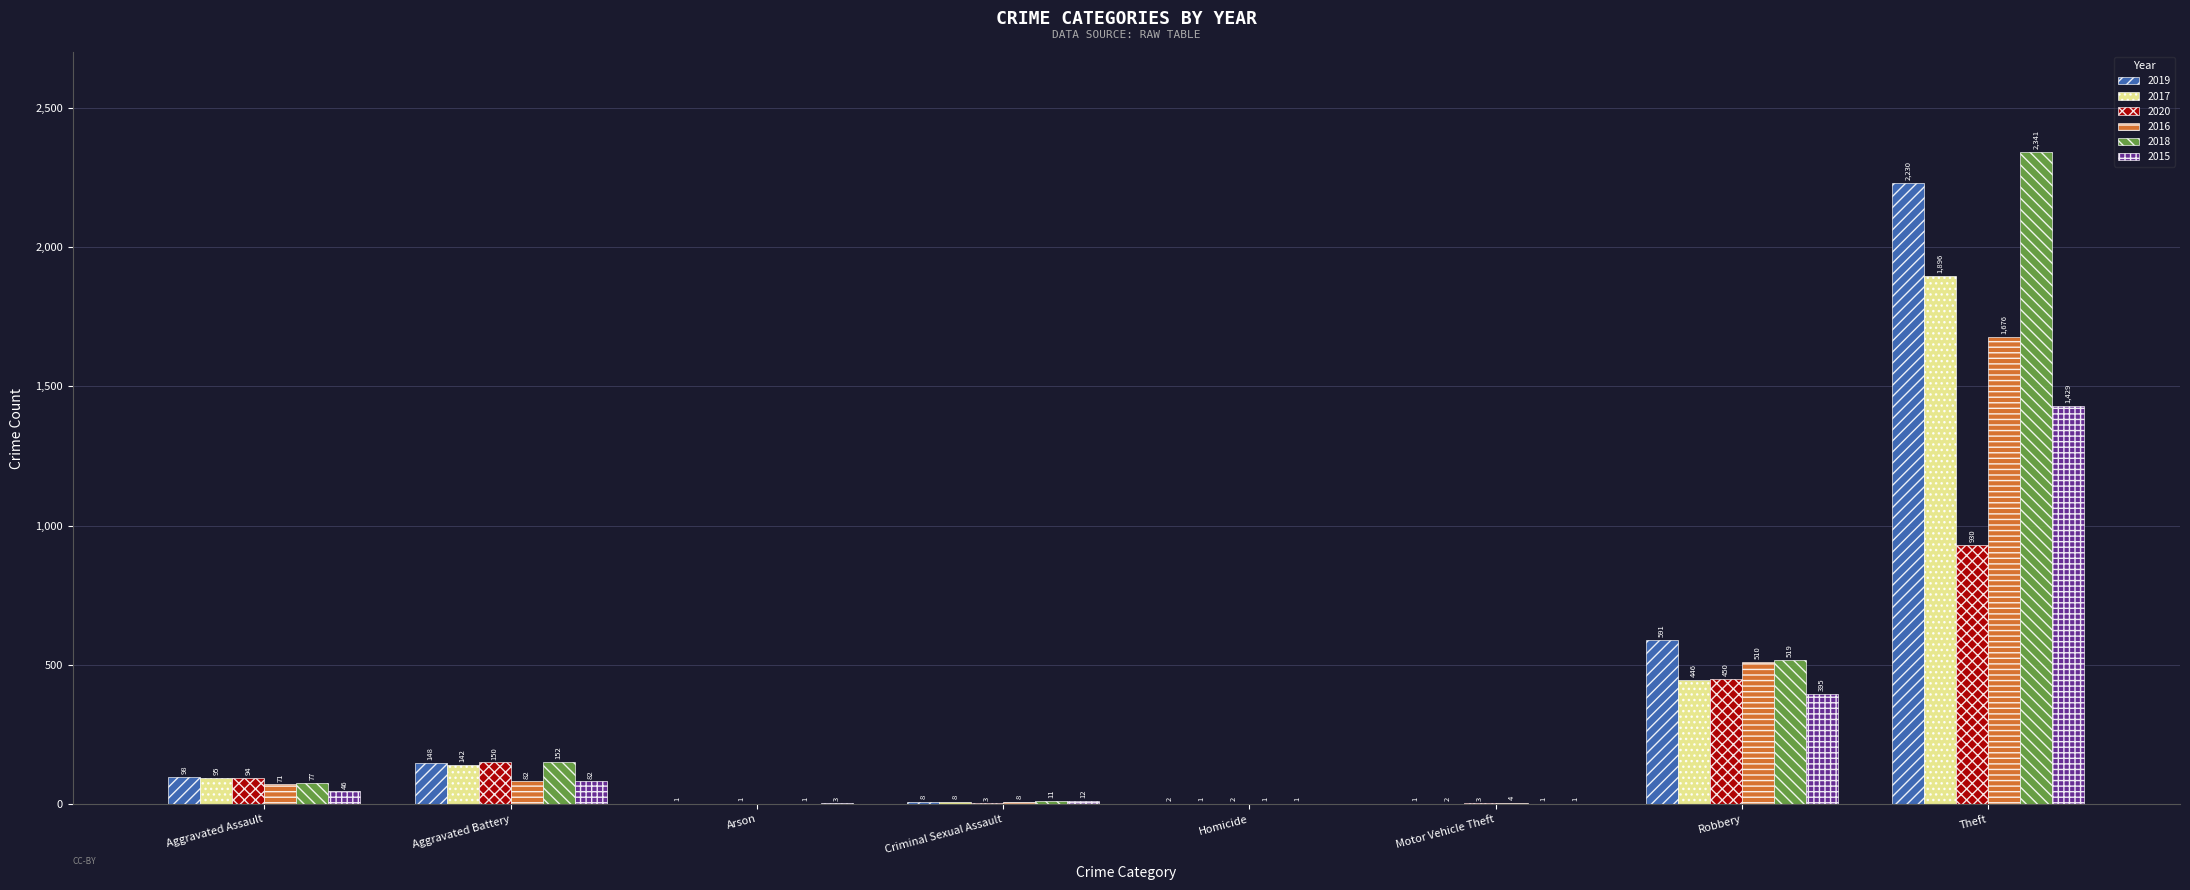

Where is 2018 nearest to the value 1171?

Robbery